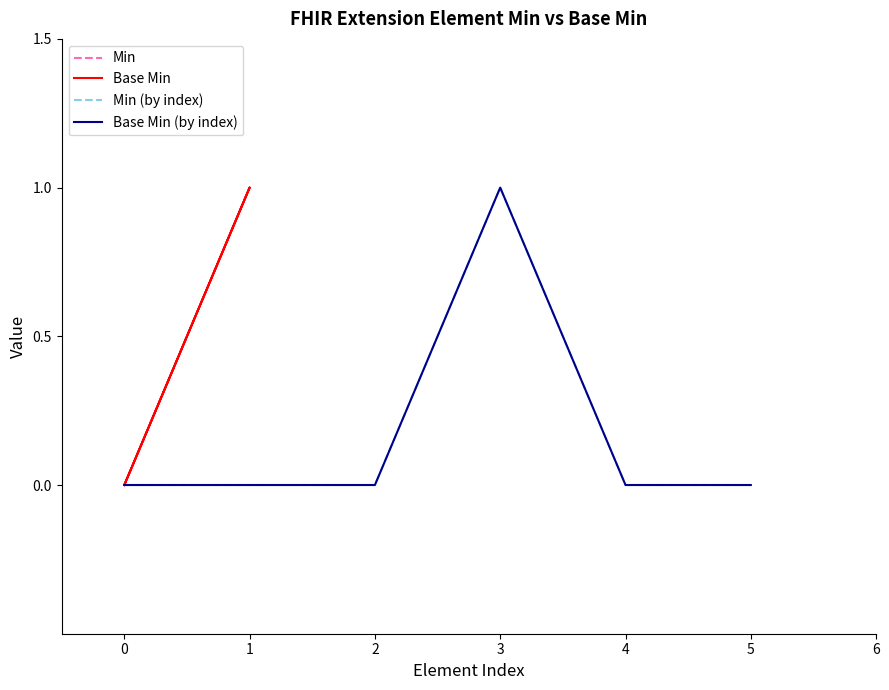

How many Min values are between 0 and 1?

6